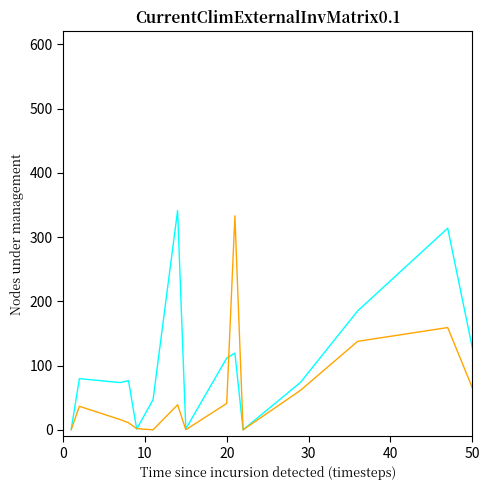

What is the greatest value displayed?

500.0